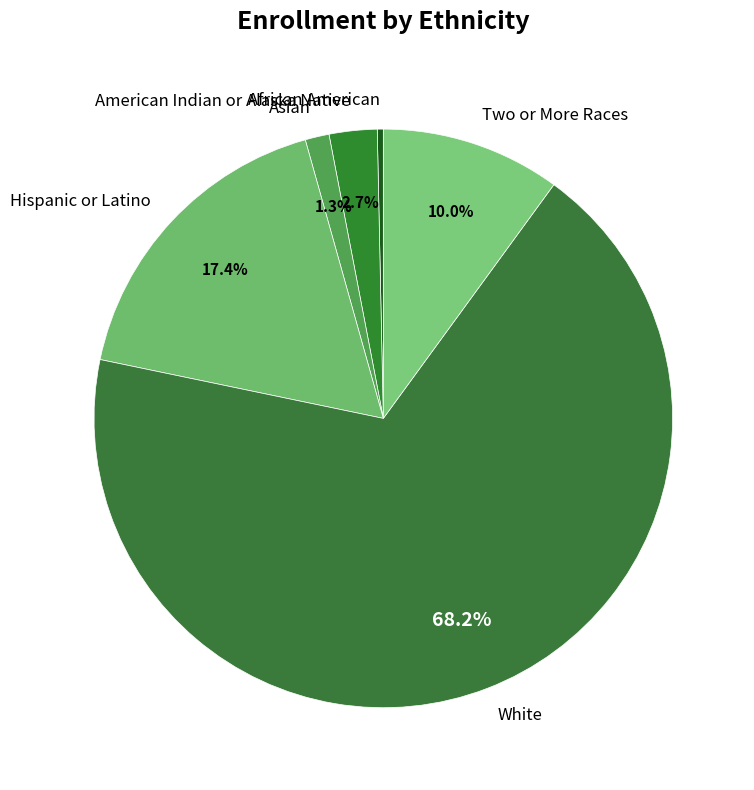

What portion of the pie excludes Two or More Races?

90.0%